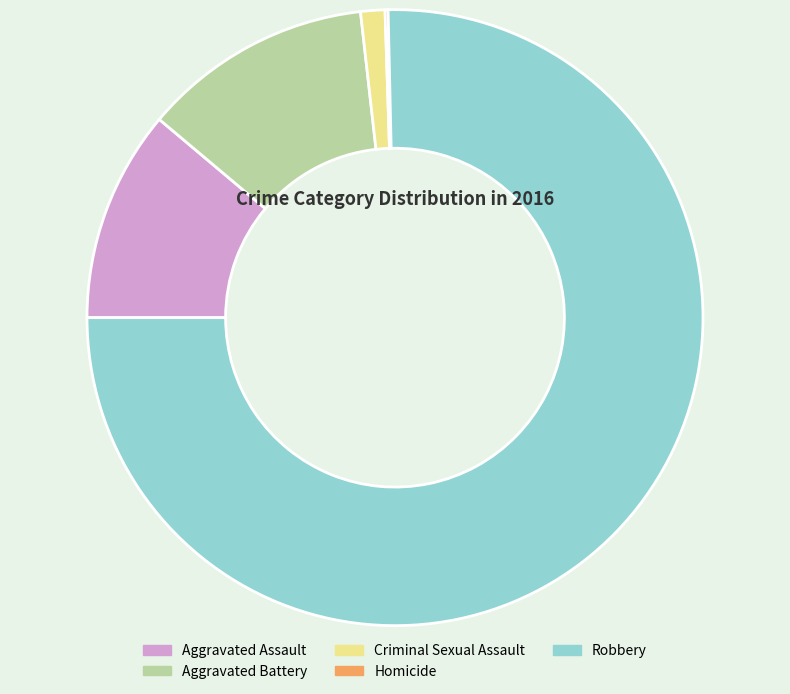

What is the majority slice?

Robbery